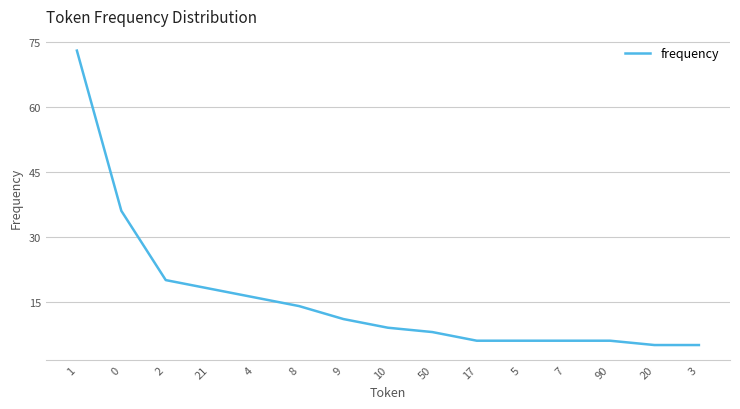

At which category does the chart reach its peak across all series?

1